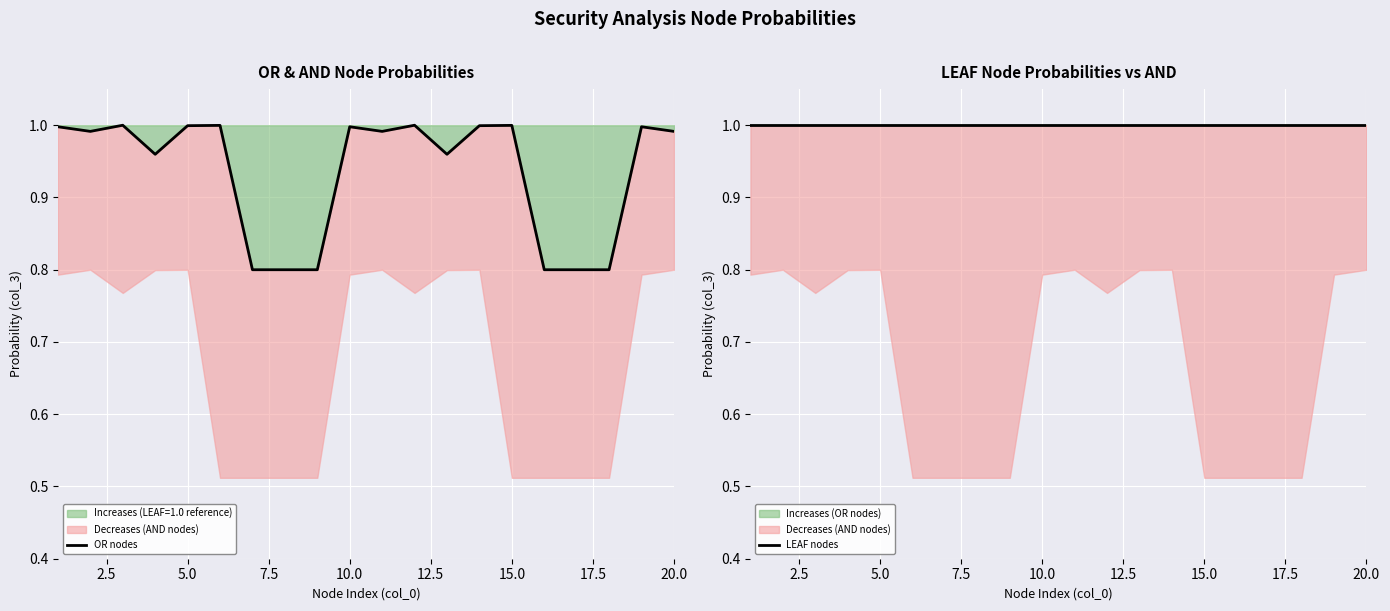

True or false: Increases (LEAF=1.0 reference) has a value of 1.6 at 20.0.

False